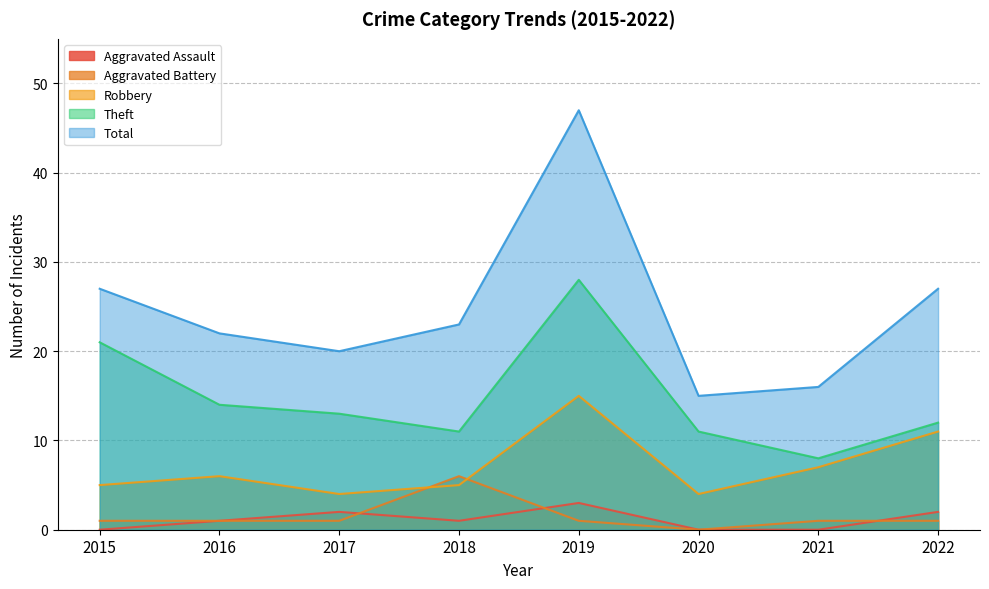

Rank the categories by Total value from lowest to highest.

2020, 2021, 2017, 2016, 2018, 2015, 2022, 2019